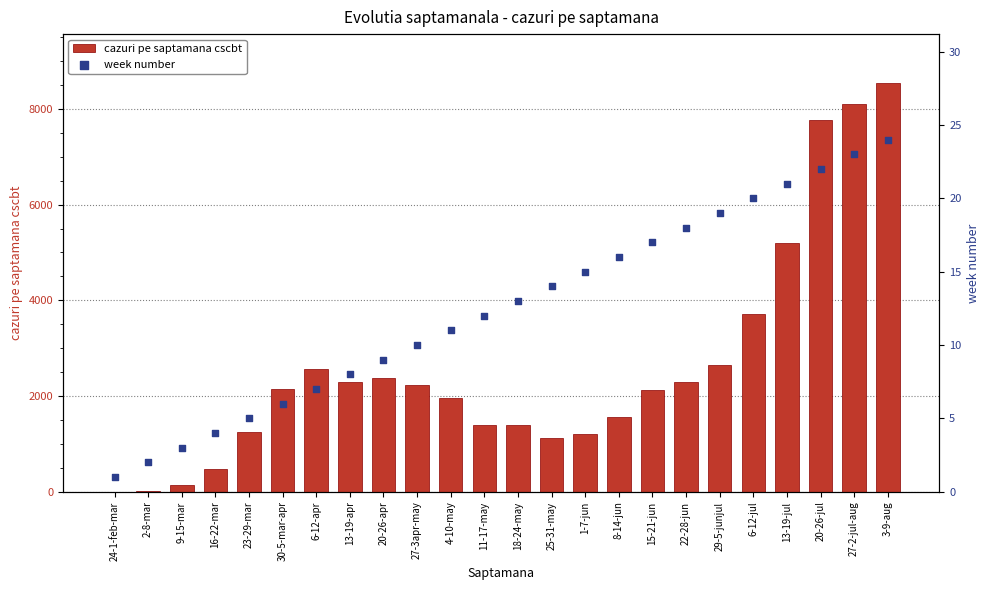

What are all the series names shown in the legend?

cazuri pe saptamana cscbt, week number